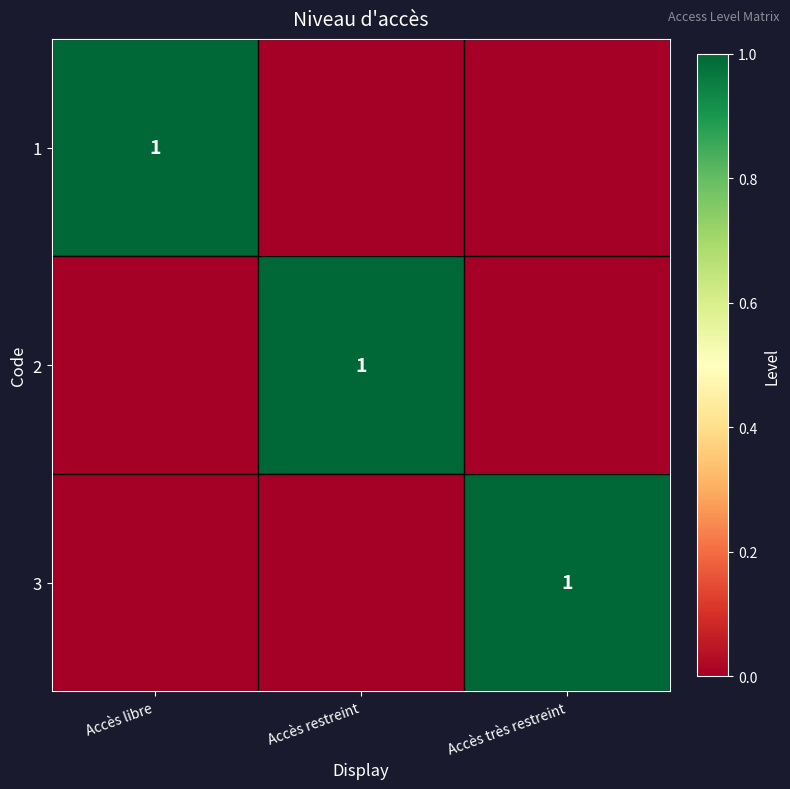

Is it true that 2 equals 2 at Accès restreint?

False